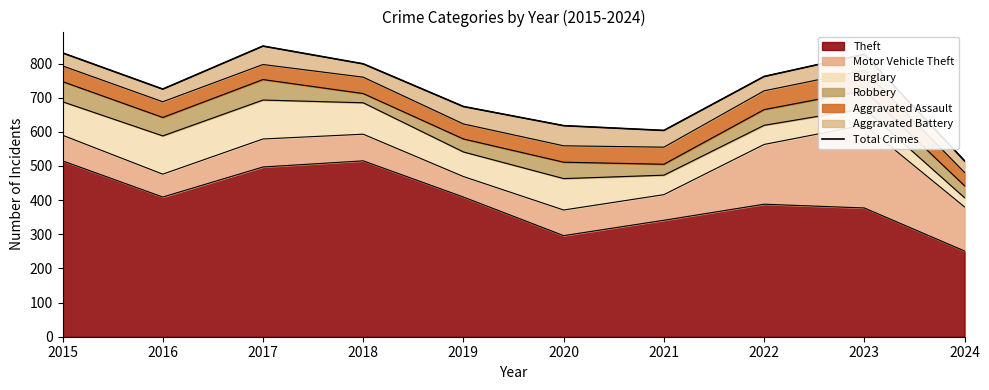

Approximately how many times larger is the value at 2019 compared to 2021?

1.1